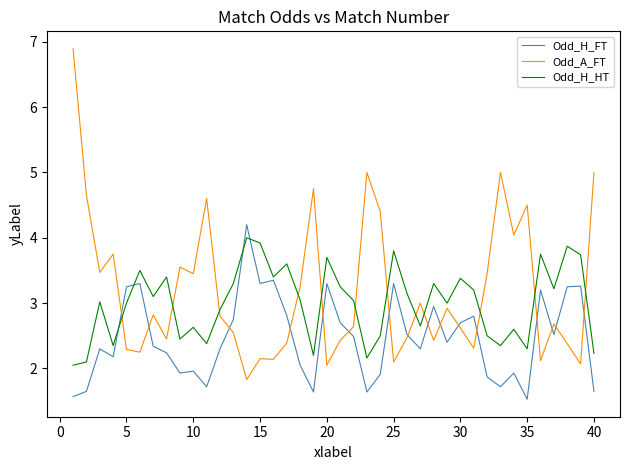

What is the difference between the second highest and minimum values in the Odd_H_HT series?

1.9